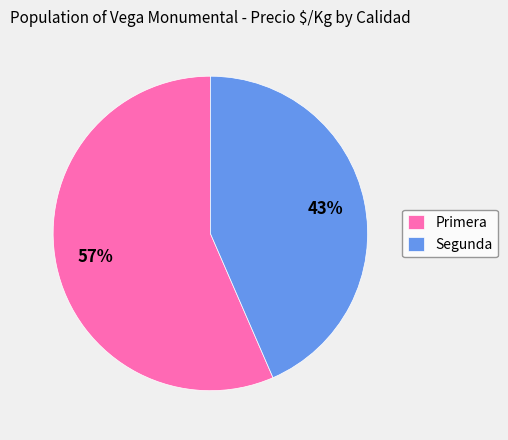

Is it true that Segunda is 43% of the pie?

True